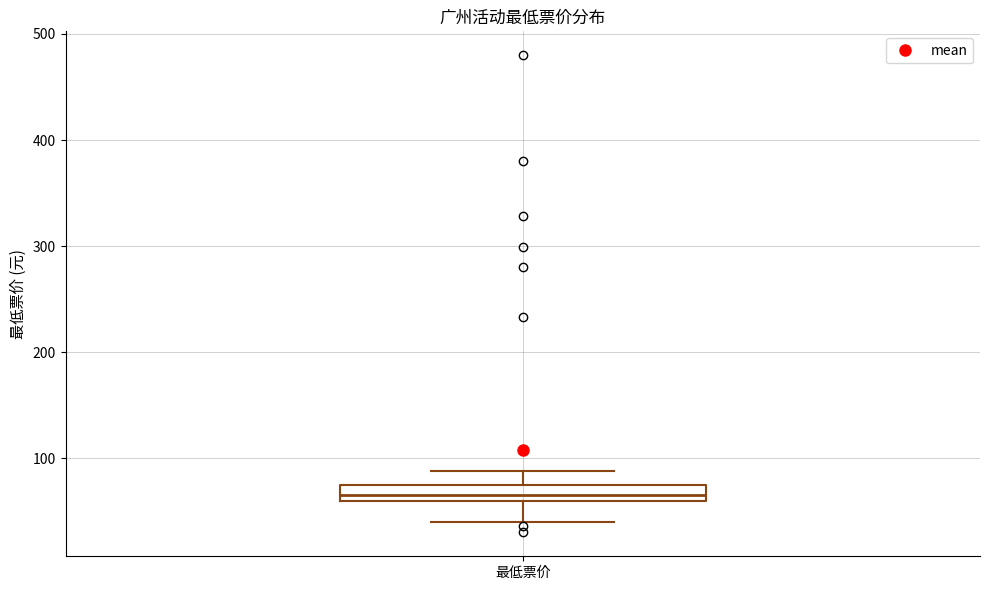

Where does the median line of the box for 最低票价 sit on the y-axis? The values are not printed on the chart, so give them approximately, as read against the axis.

70